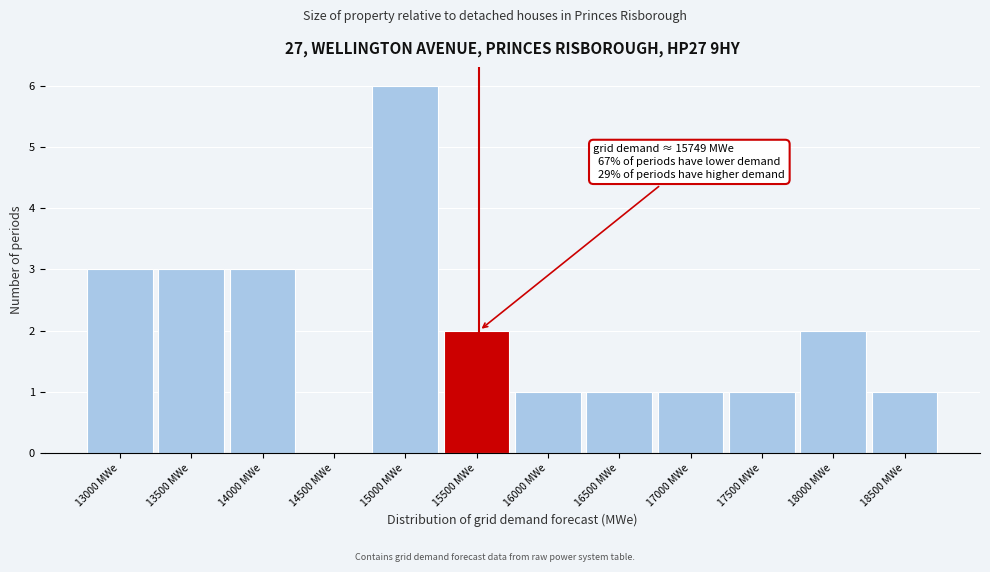

Reading left to right, extract all data points from this chart.

13000 MWe=3	13500 MWe=3	14000 MWe=3	14500 MWe=0	15000 MWe=6	15500 MWe=2	16000 MWe=1	16500 MWe=1	17000 MWe=1	17500 MWe=1	18000 MWe=2	18500 MWe=1